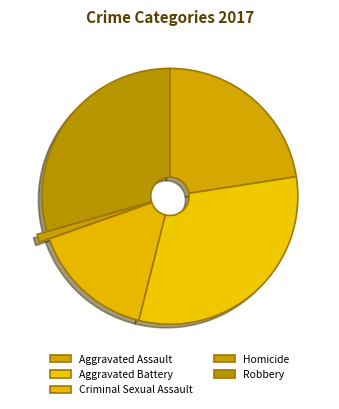

Is there a majority slice in this chart?

No